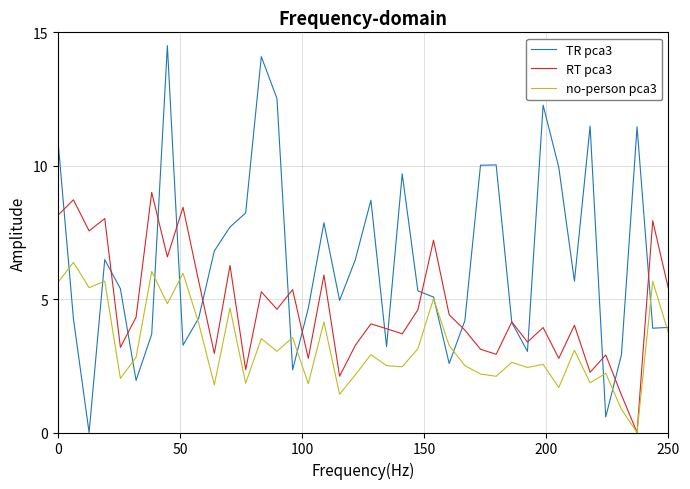

Which series has the largest total across all categories?

TR pca3